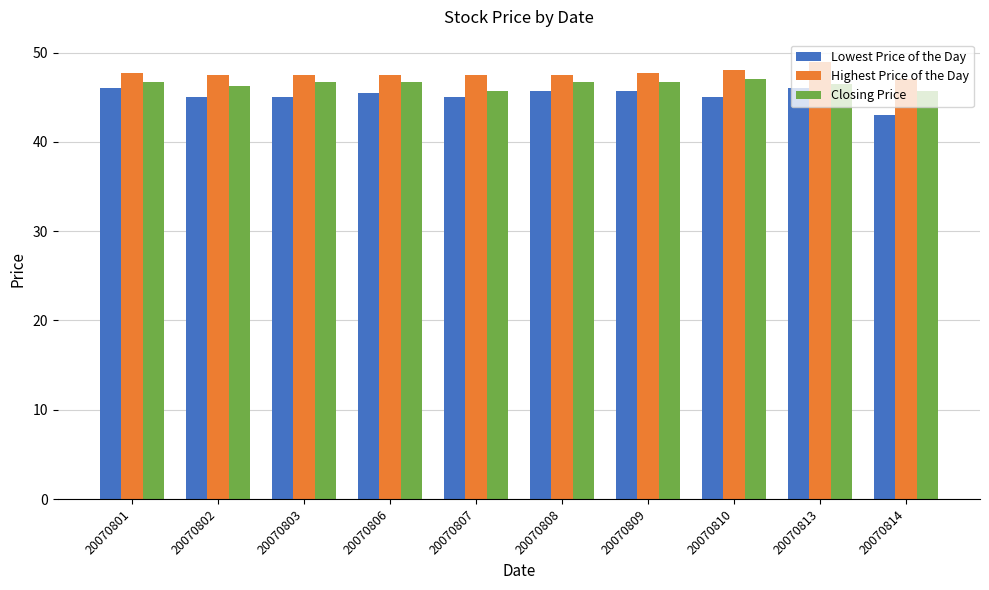

Count the number of categories in the chart.

10